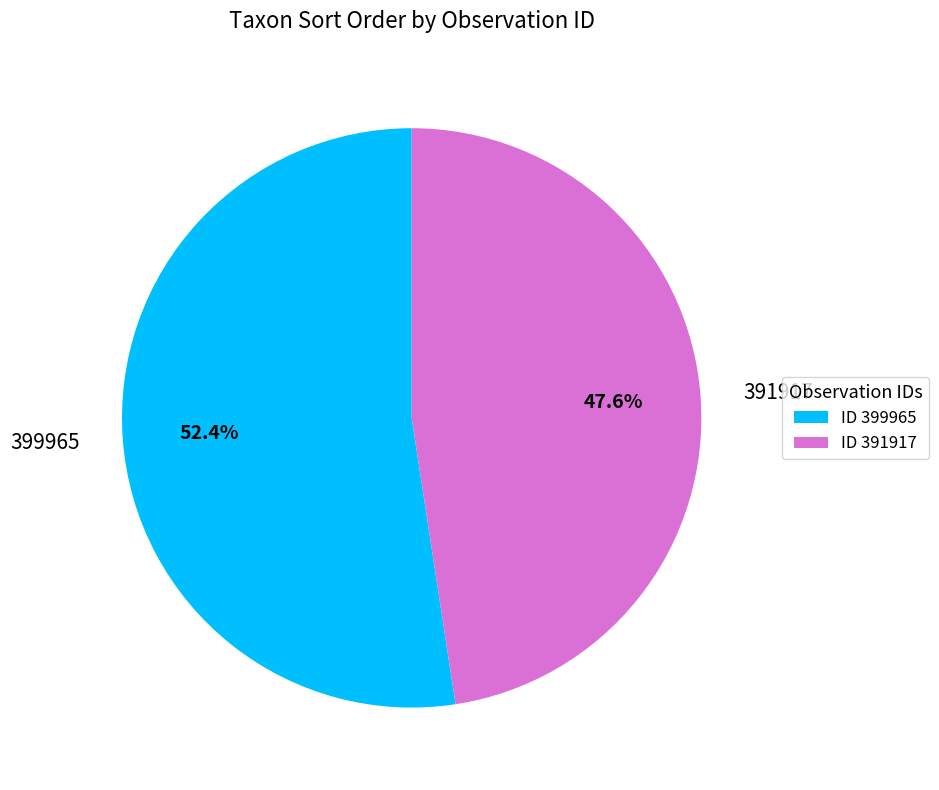

How many slices are in this pie chart?

2